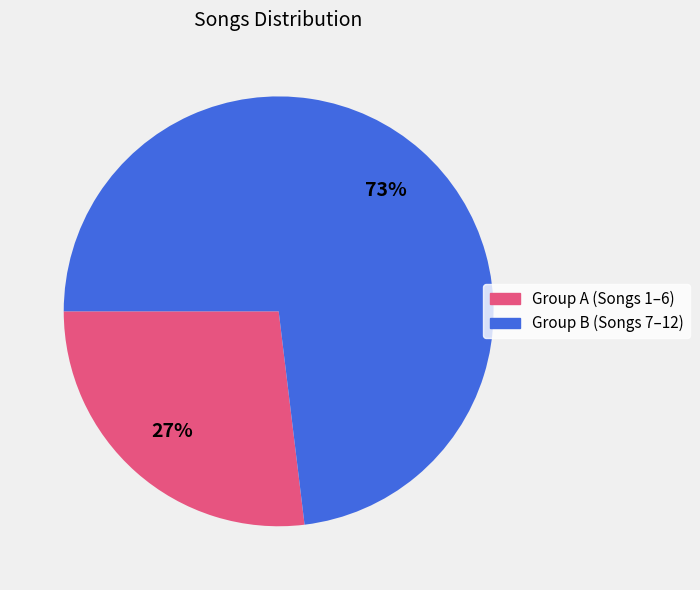

To the nearest percent, what is the average slice percentage?

50%